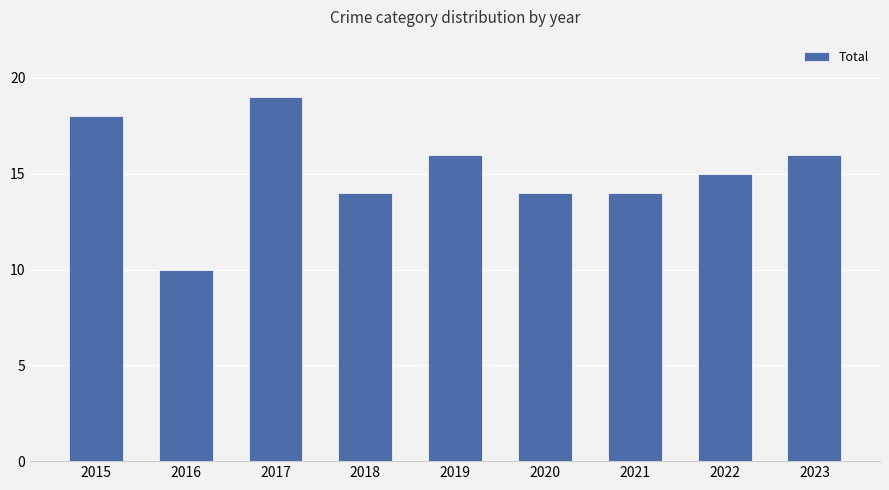

True or false: the data shows 16 at 2019.

True